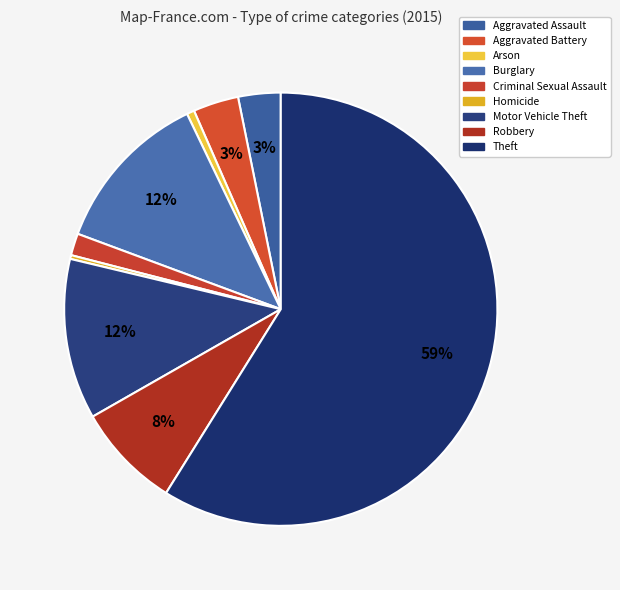

To the nearest percent, what is the difference between the largest and smallest slice percentages?

59%